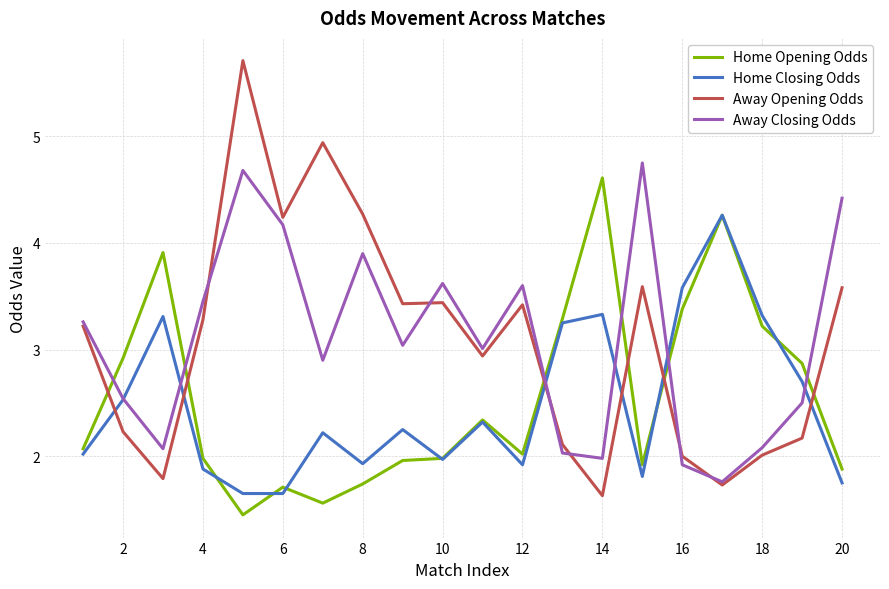

Which series has the largest range (max minus min)?

Away Opening Odds